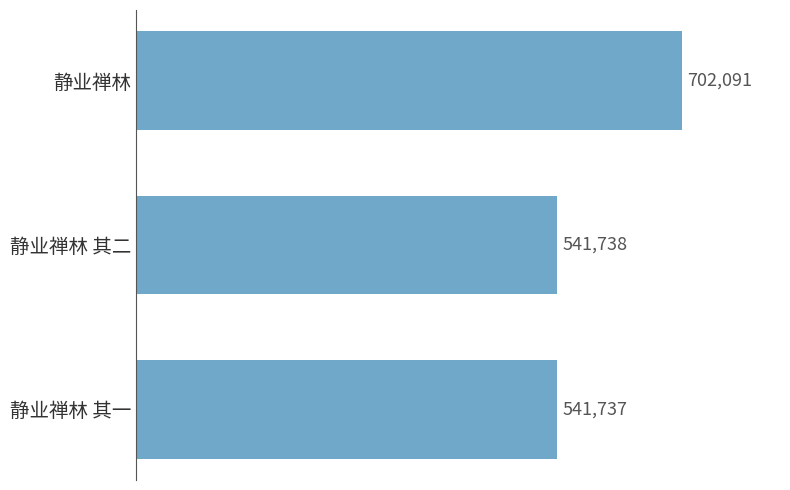

Which label corresponds to the largest value in the chart?

静业禅林